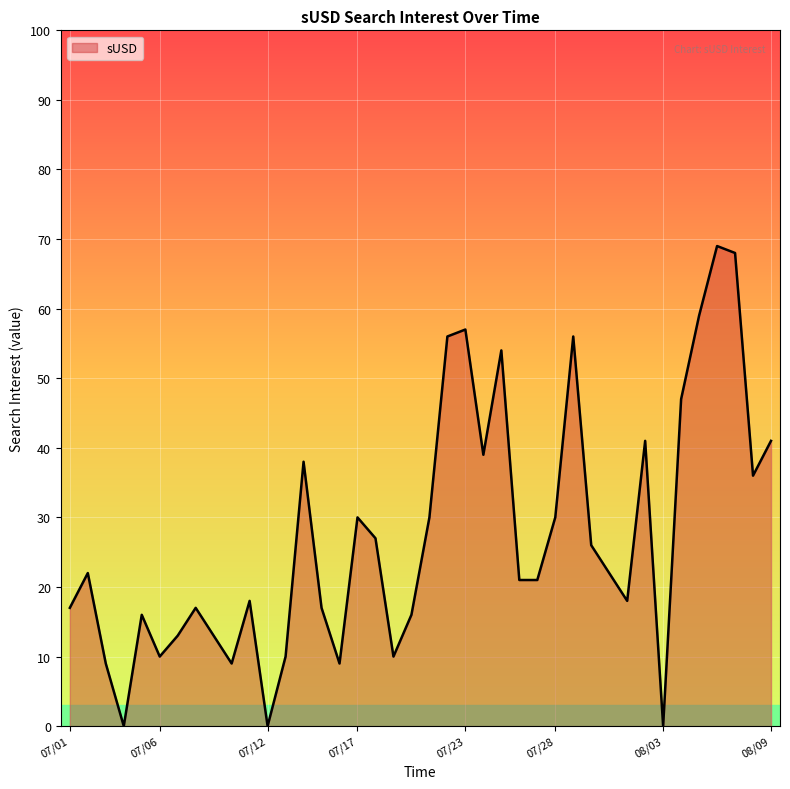

What is the difference between the maximum and minimum values?

69